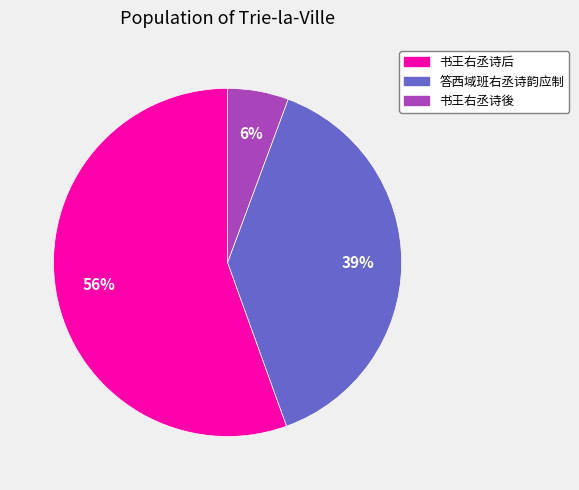

To the nearest percent, what is the difference between the 答西域班右丞诗韵应制 and 书王右丞诗後 slice percentages?

33%